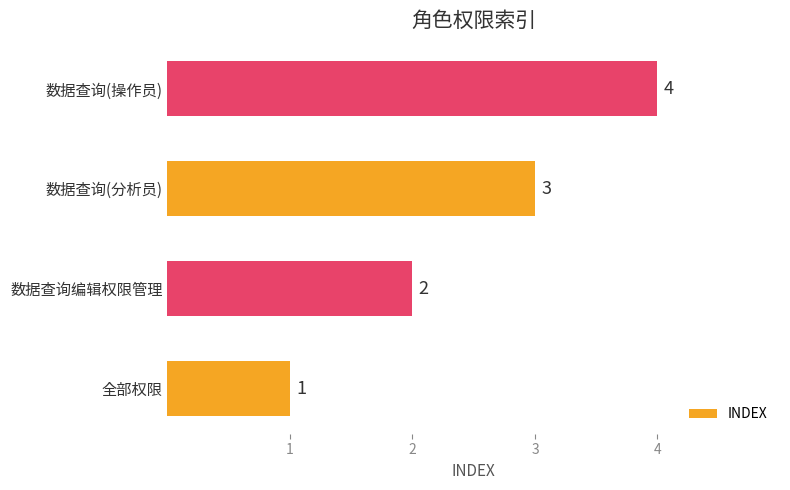

The chart shows a value of 2 at 数据查询编辑权限管理. True or false?

True